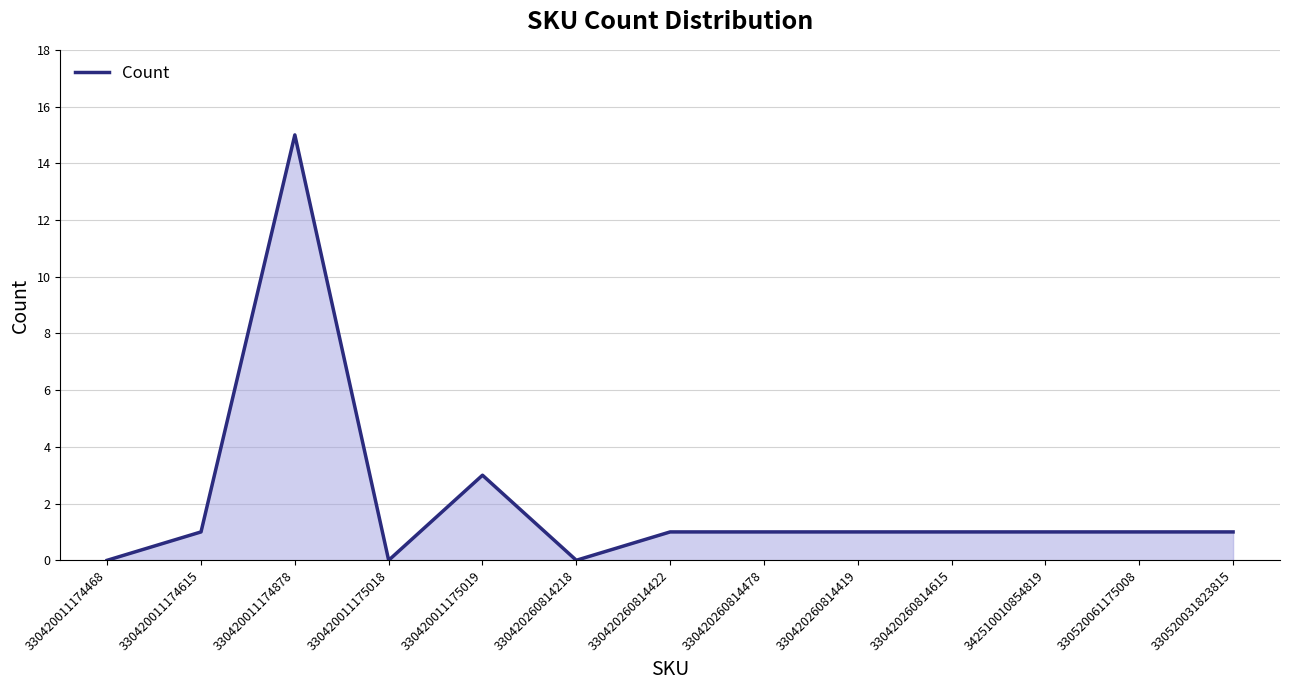

Which label corresponds to the largest value in the chart?

330420011174878